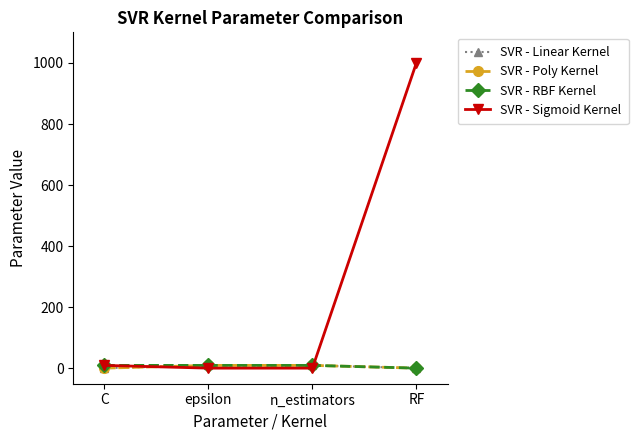

True or false: SVR - Poly Kernel and SVR - RBF Kernel cross at least once.

False